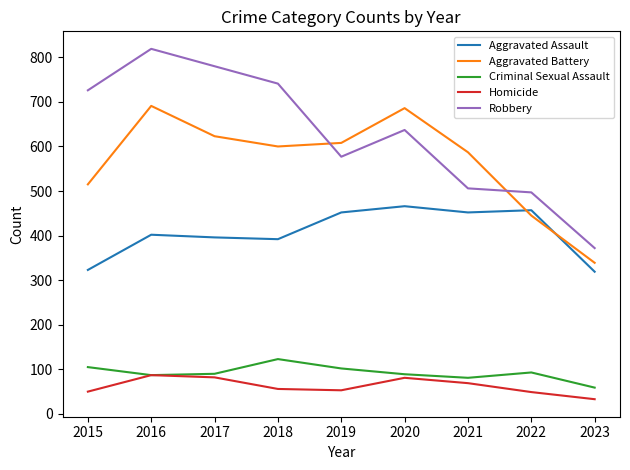

Which series has the largest total across all categories?

Robbery